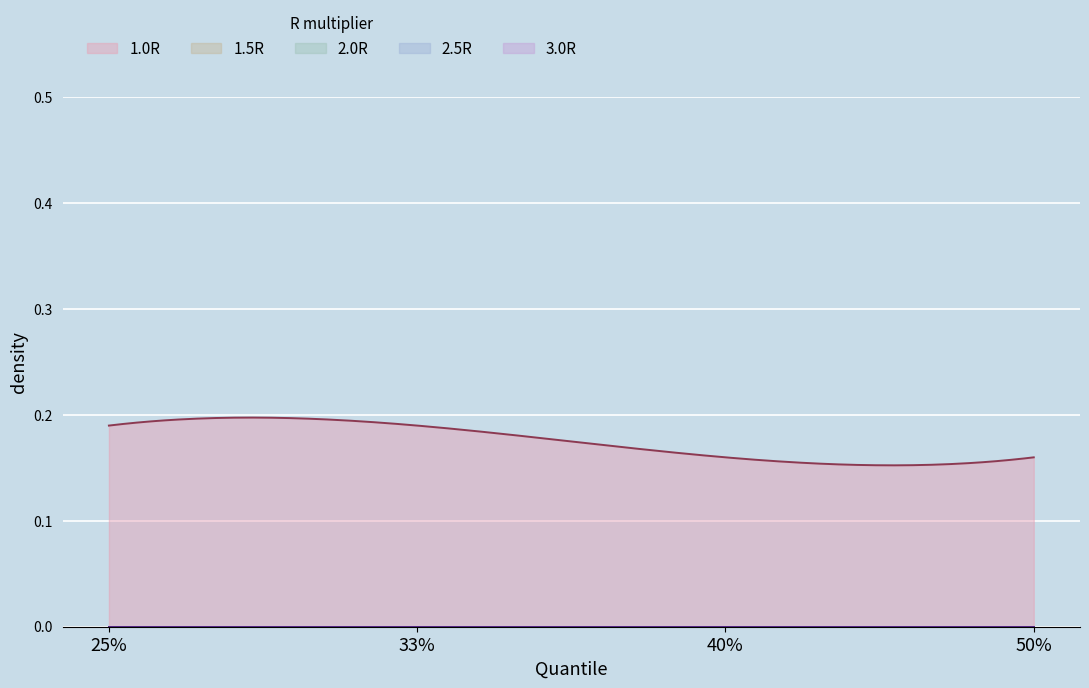

True or false: 1.0R has more than 0 interior local peaks.

False